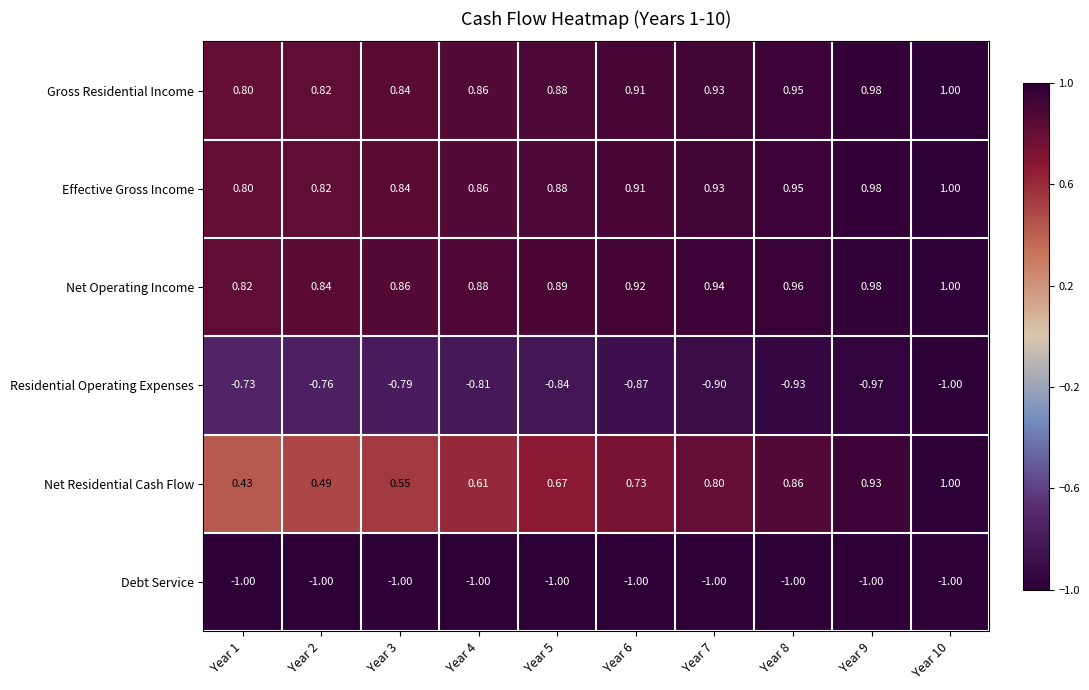

Is the value of Effective Gross Income at Year 7 greater than the value of Net Operating Income at Year 7?

No